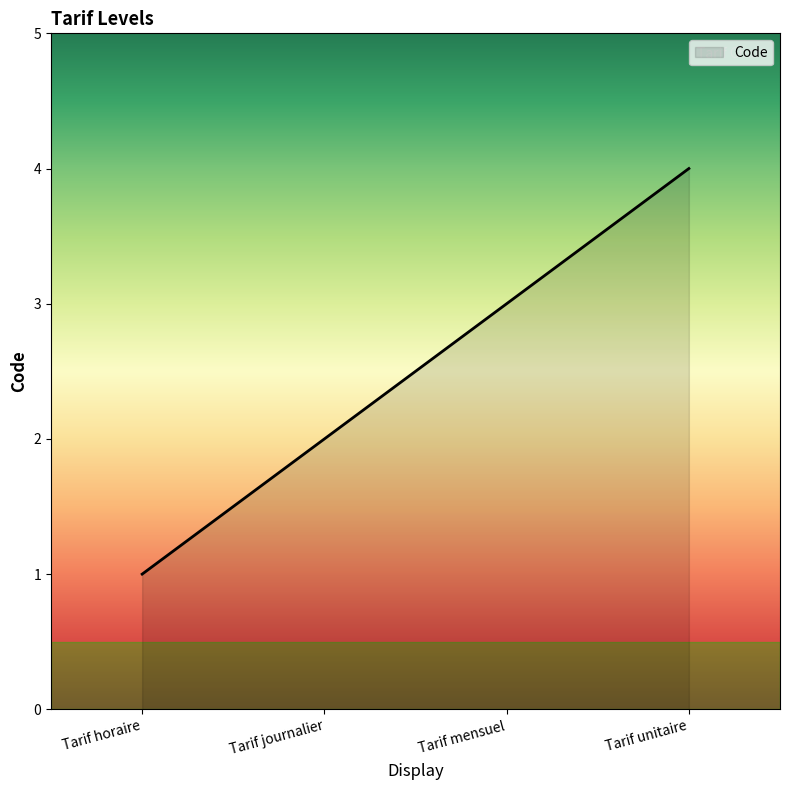

True or false: there are more than 0 points higher than both neighbors.

False